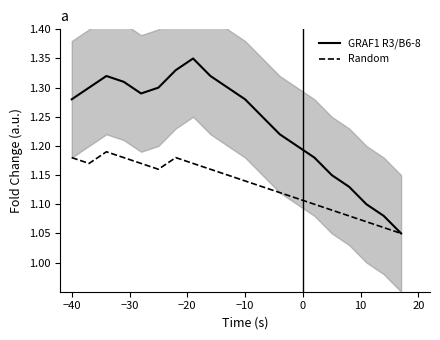

Is this an area chart (filled region under the line)?

No